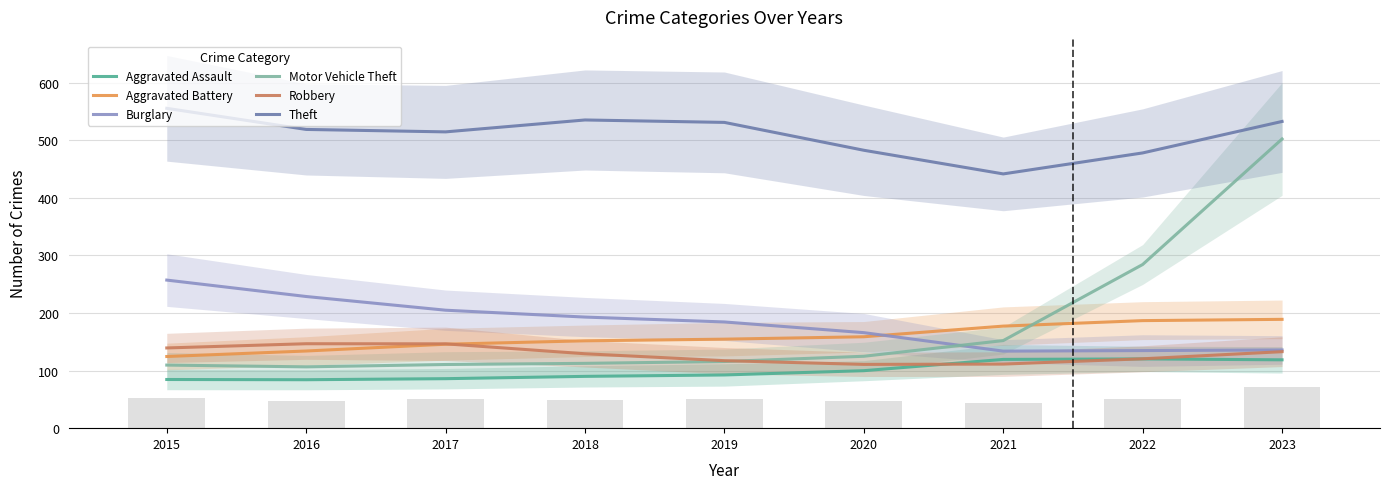

What is the approximate value of Motor Vehicle Theft at 2023?

502.1